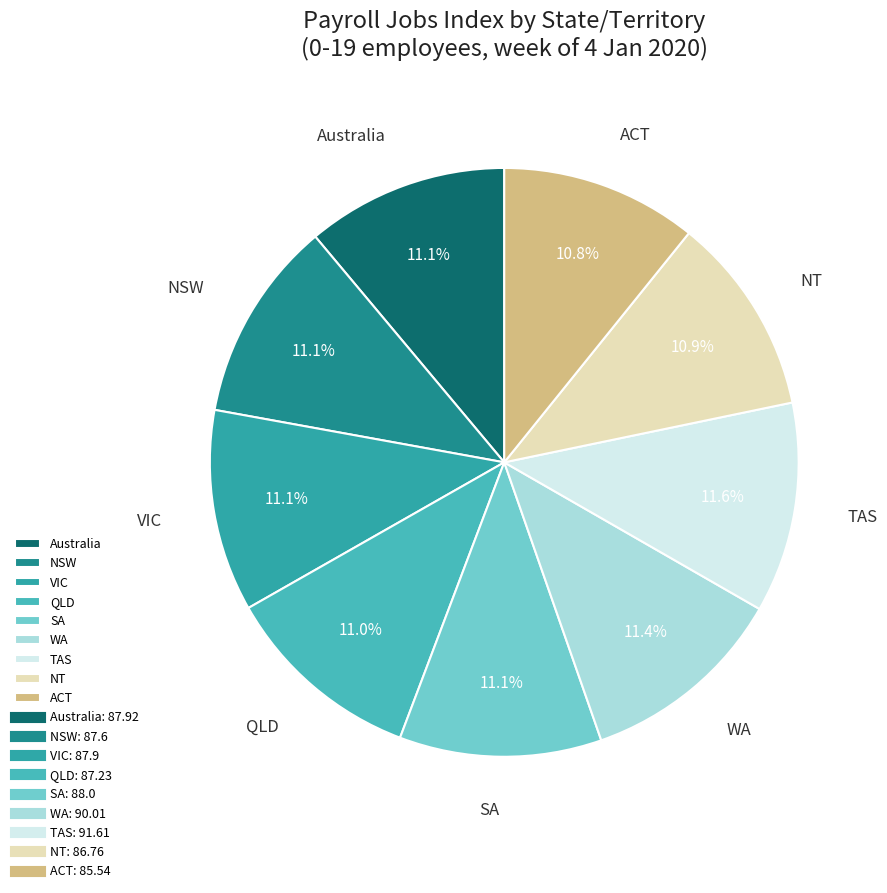

Combined, do NSW and ACT account for over 50%?

No